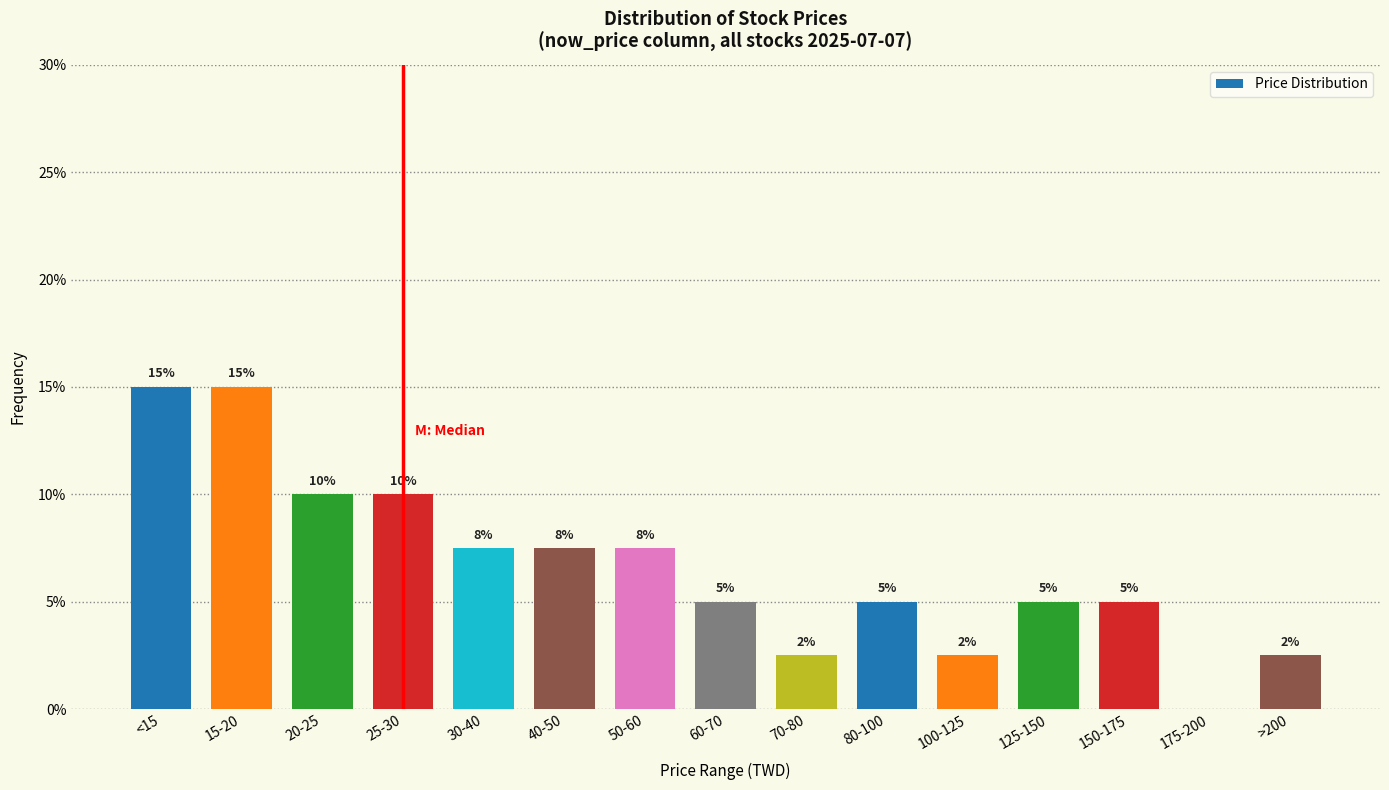

What is the greatest value displayed?

15.0